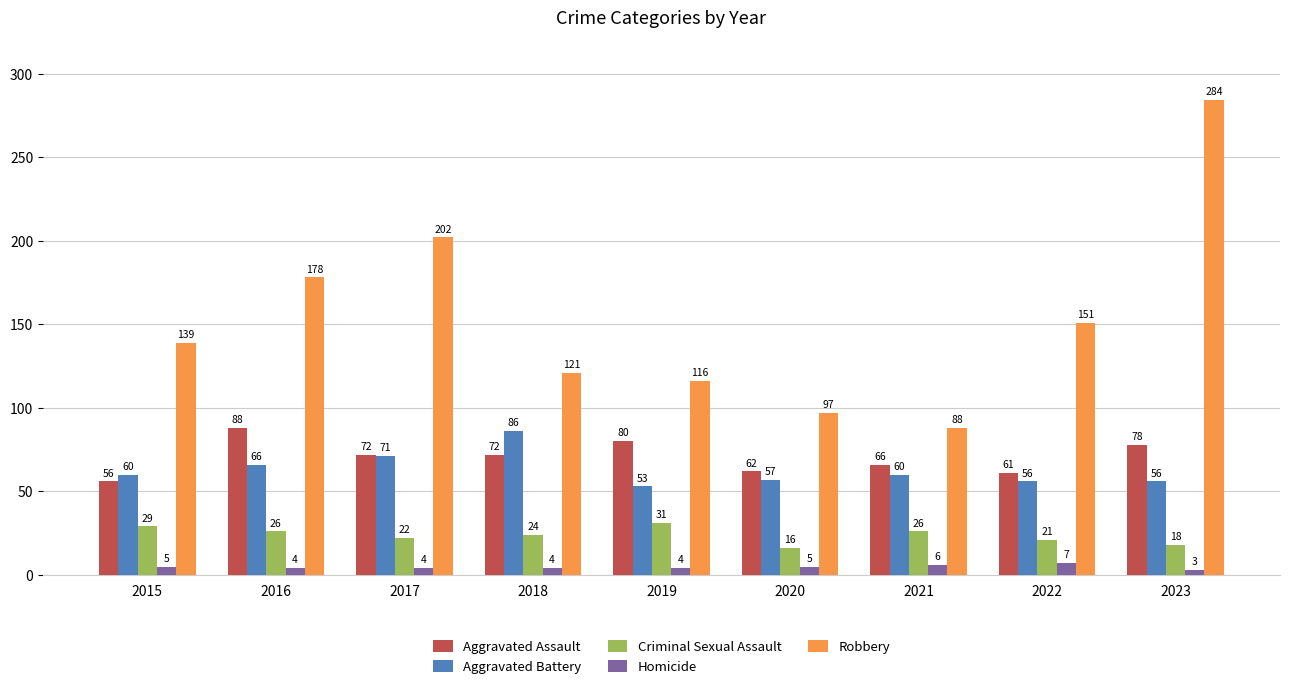

At which category is the sum across all series the highest?

2023